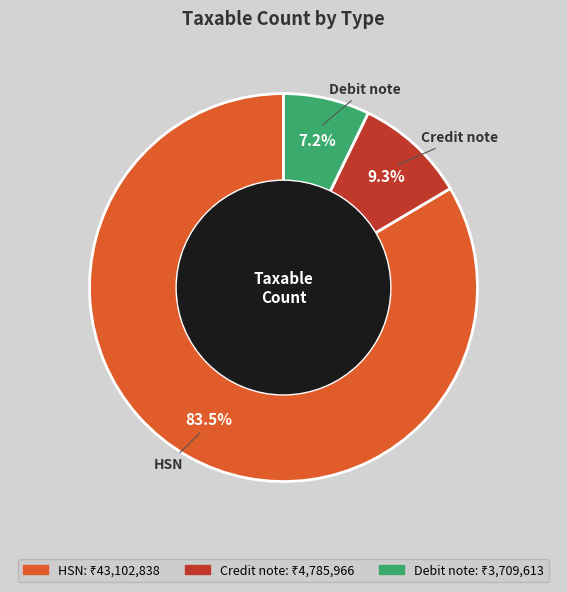

The Debit note slice represents 1% of the pie. True or false?

False